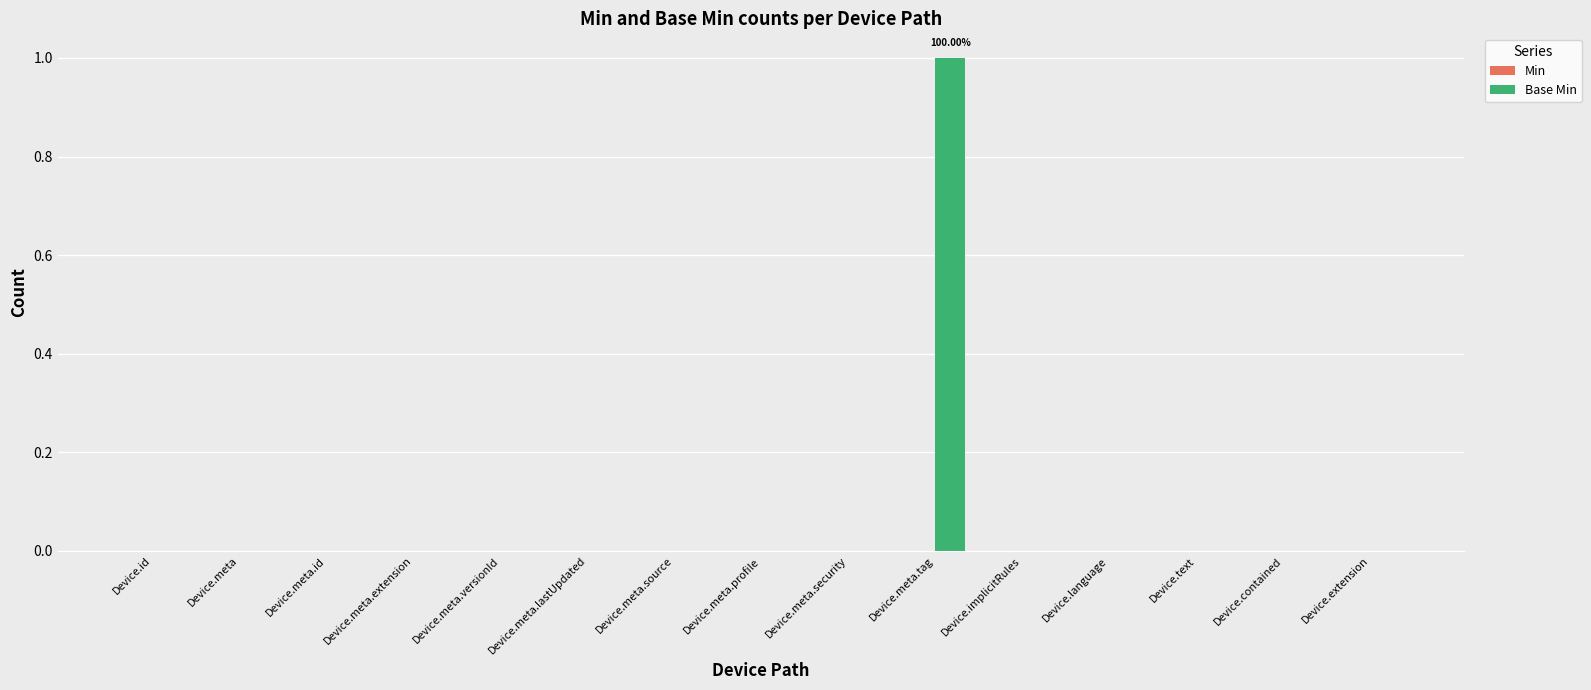

Which category has the highest value across all series?

Device.meta.tag